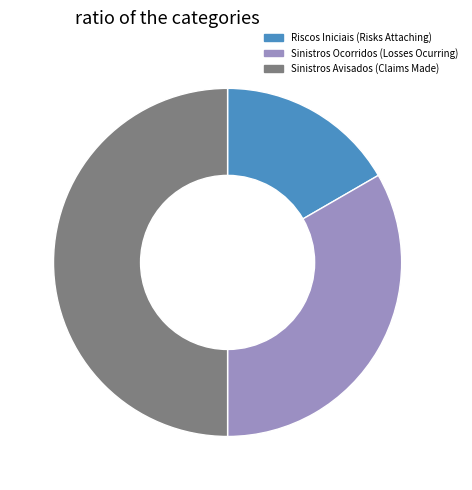

How many segments does this pie chart have?

3